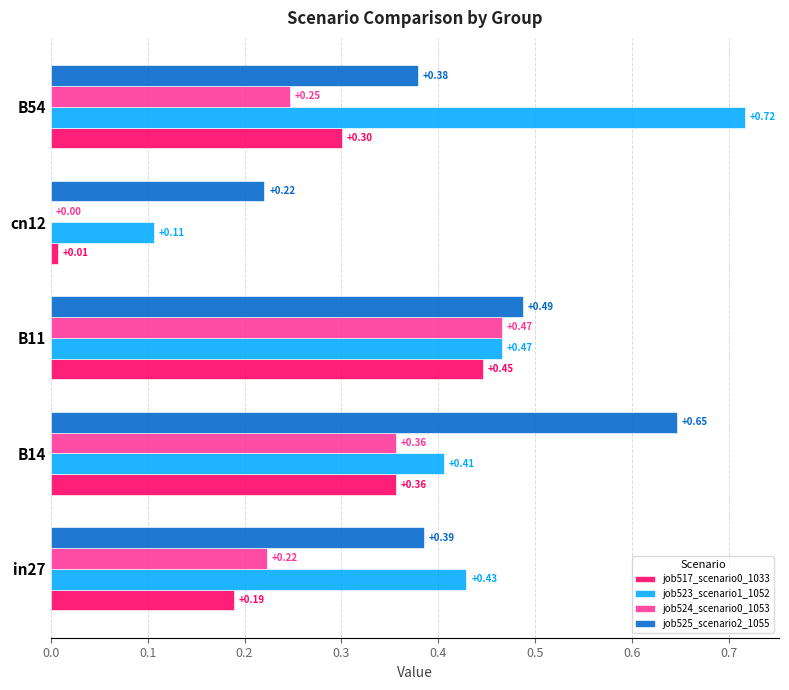

Between B14 and cn12, which series saw the biggest shift?

job525_scenario2_1055